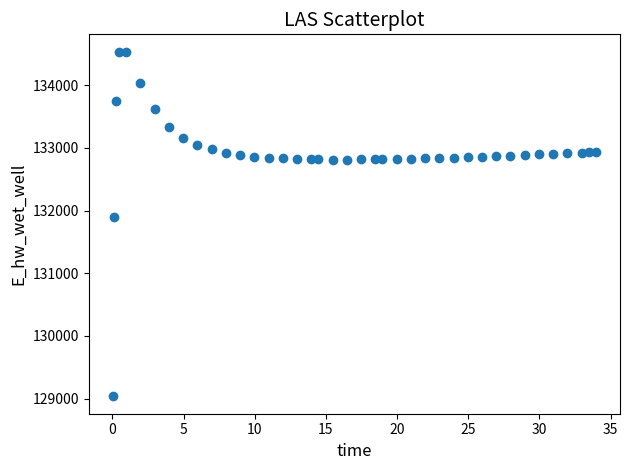

What is the range of X values (max minus min)?

33.9